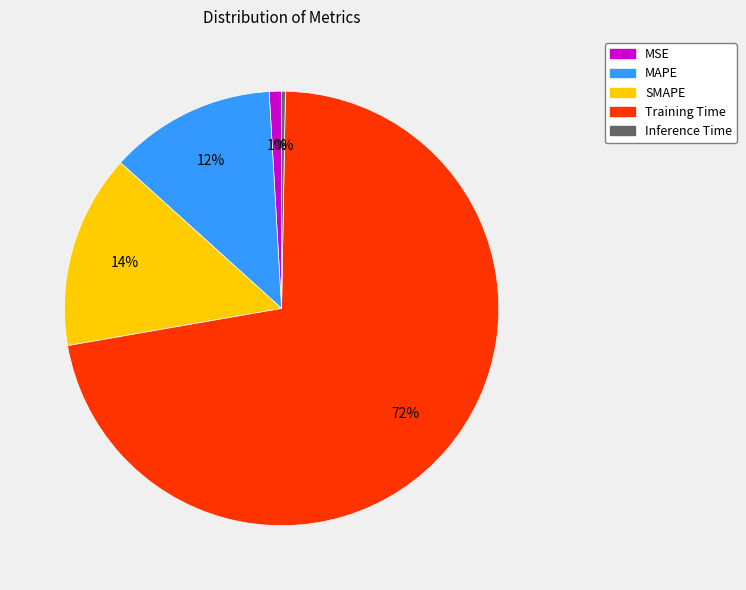

To the nearest percent, what portion does MAPE represent?

12%